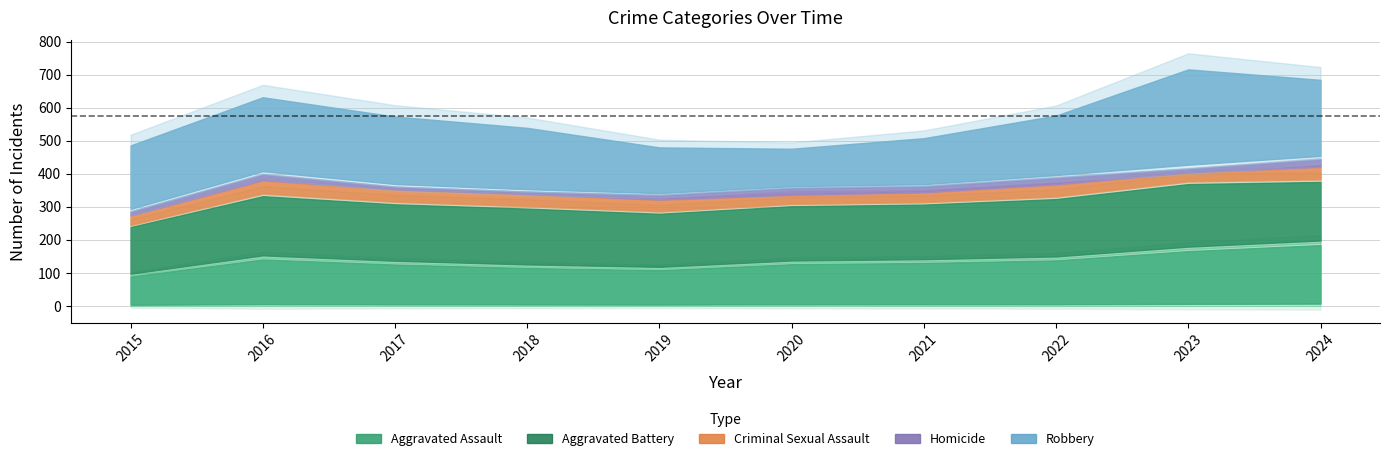

List the series in order of their peak value, highest first.

Robbery, Aggravated Battery, Aggravated Assault, Criminal Sexual Assault, Homicide